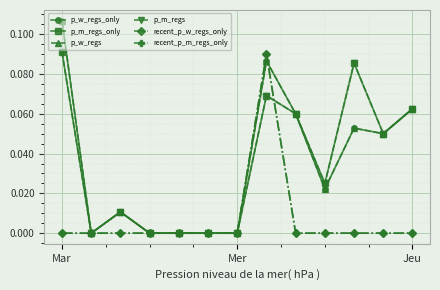

Is this an area chart (filled region under the line)?

No